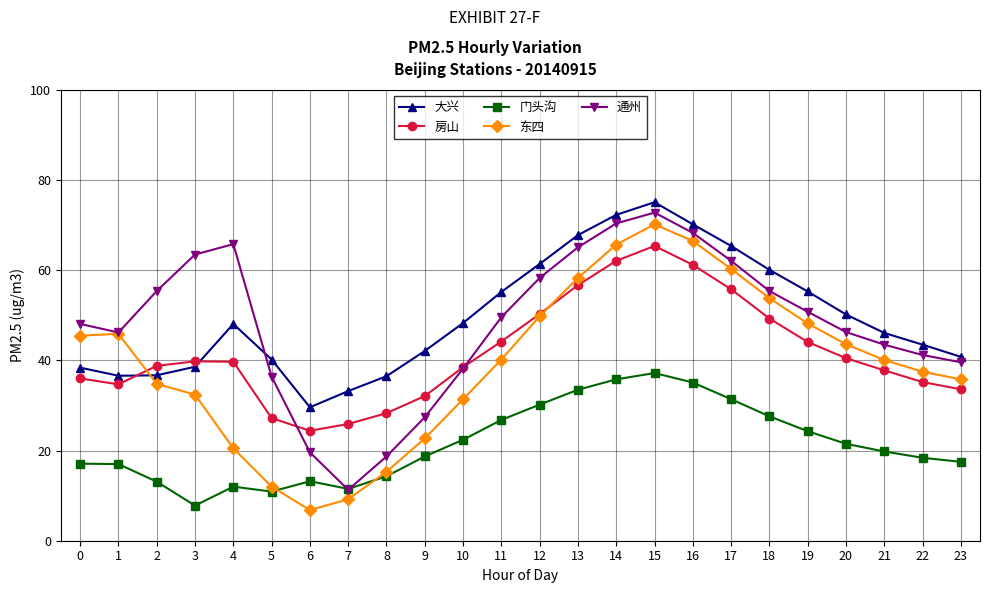

Which series changed the most between 5 and 6?

通州